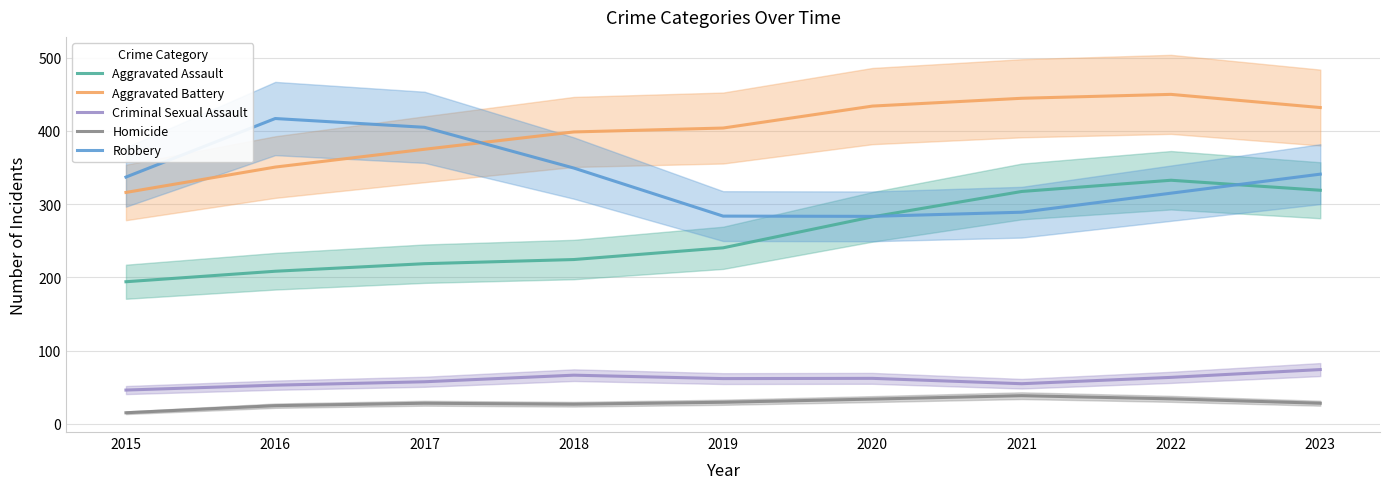

True or false: Homicide and Criminal Sexual Assault intersect in this chart.

False